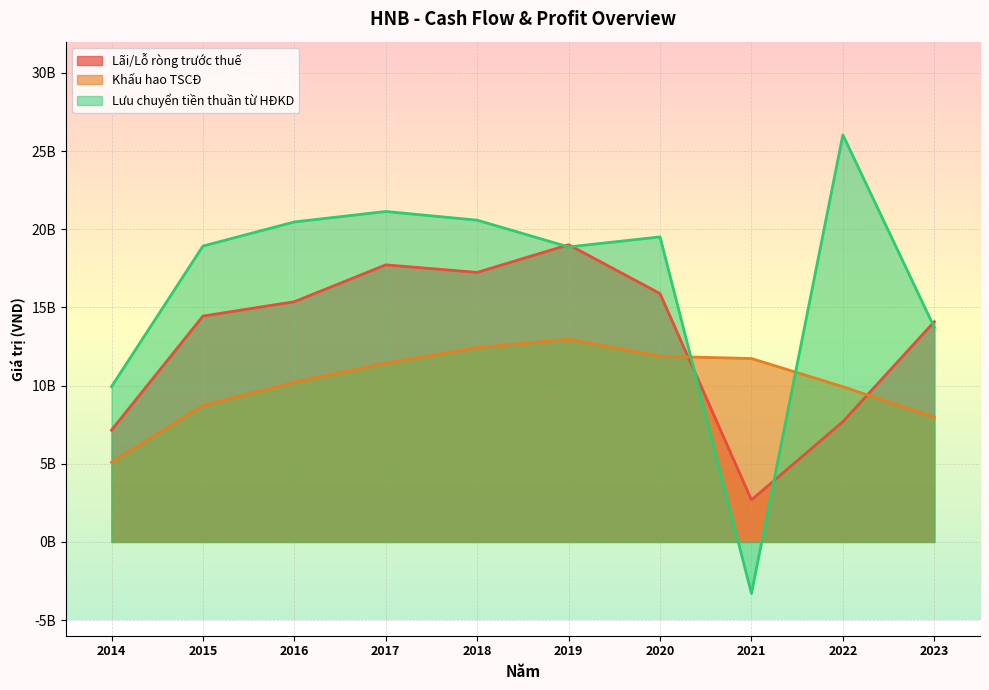

Where do Lưu chuyển tiền thuần từ HĐKD and Lãi/Lỗ ròng trước thuế first cross each other?

2018 and 2019